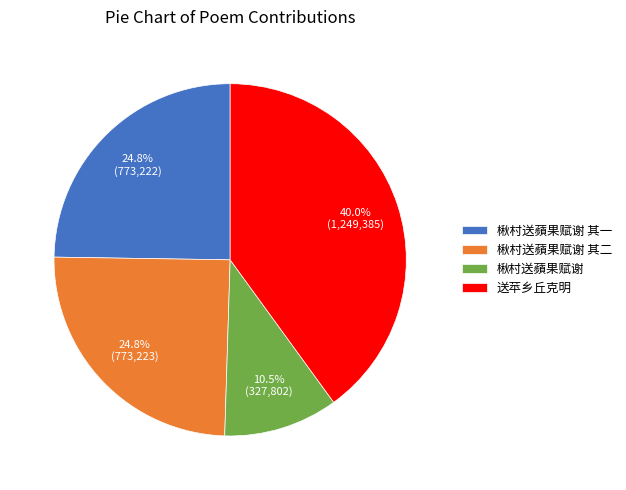

What portion of the pie excludes 楸村送蘋果赋谢 其一?

75.2%